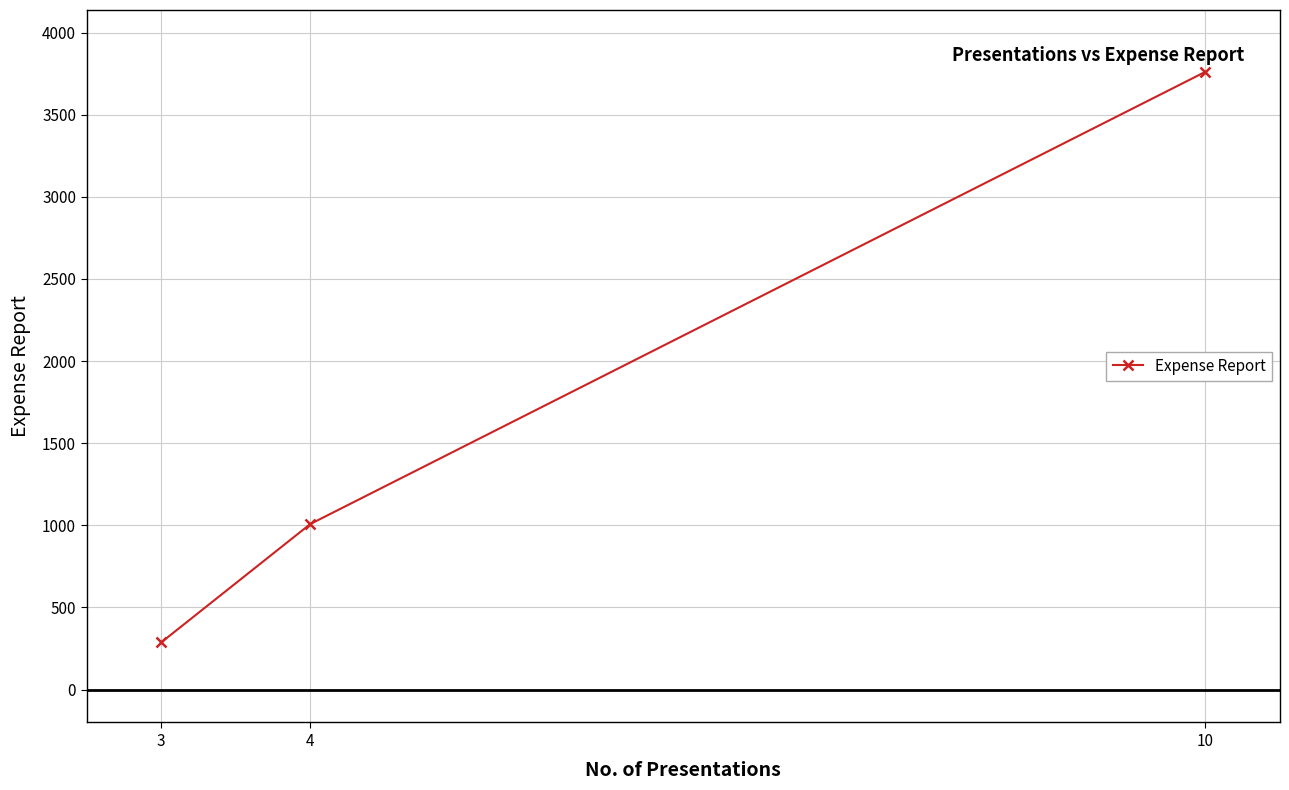

Which has a higher value, 10 or 4?

10